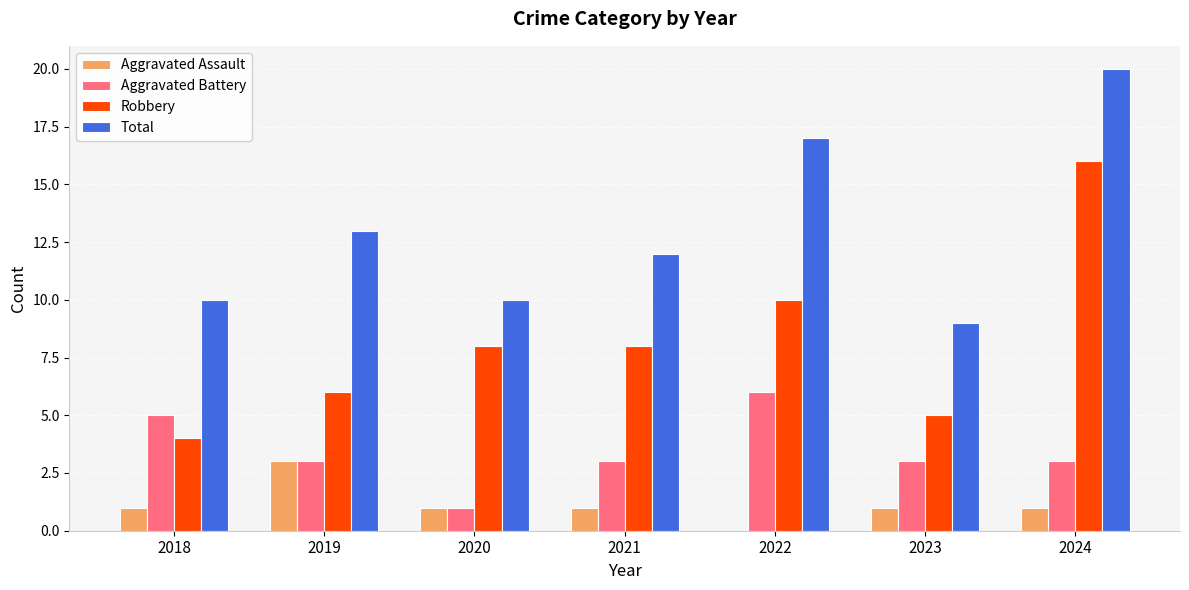

Is it true that Aggravated Battery equals 3 at 2023?

True